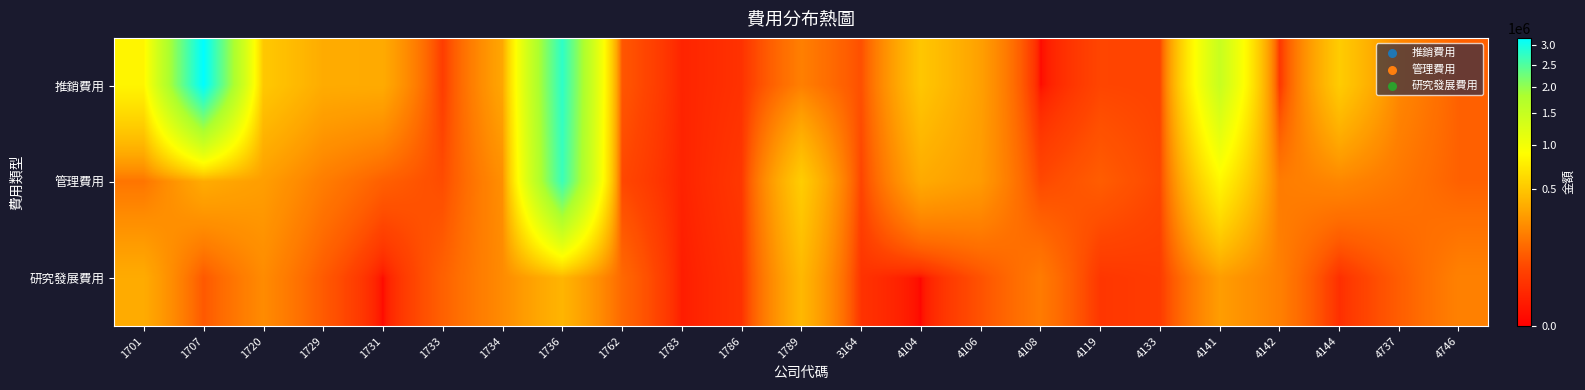

Which series has the largest total across all categories?

推銷費用